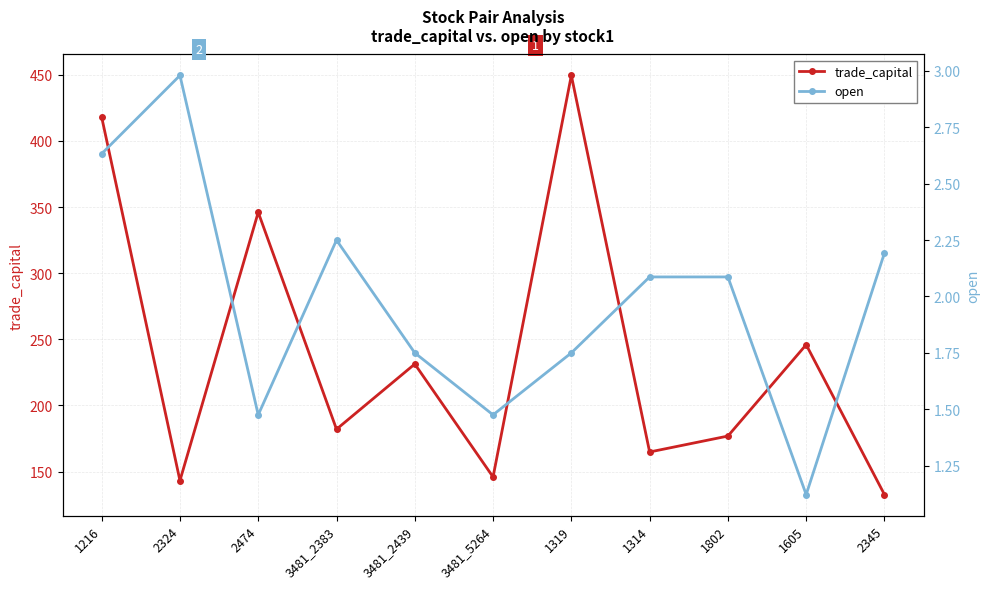

At which label is trade_capital closest to 291?

1605